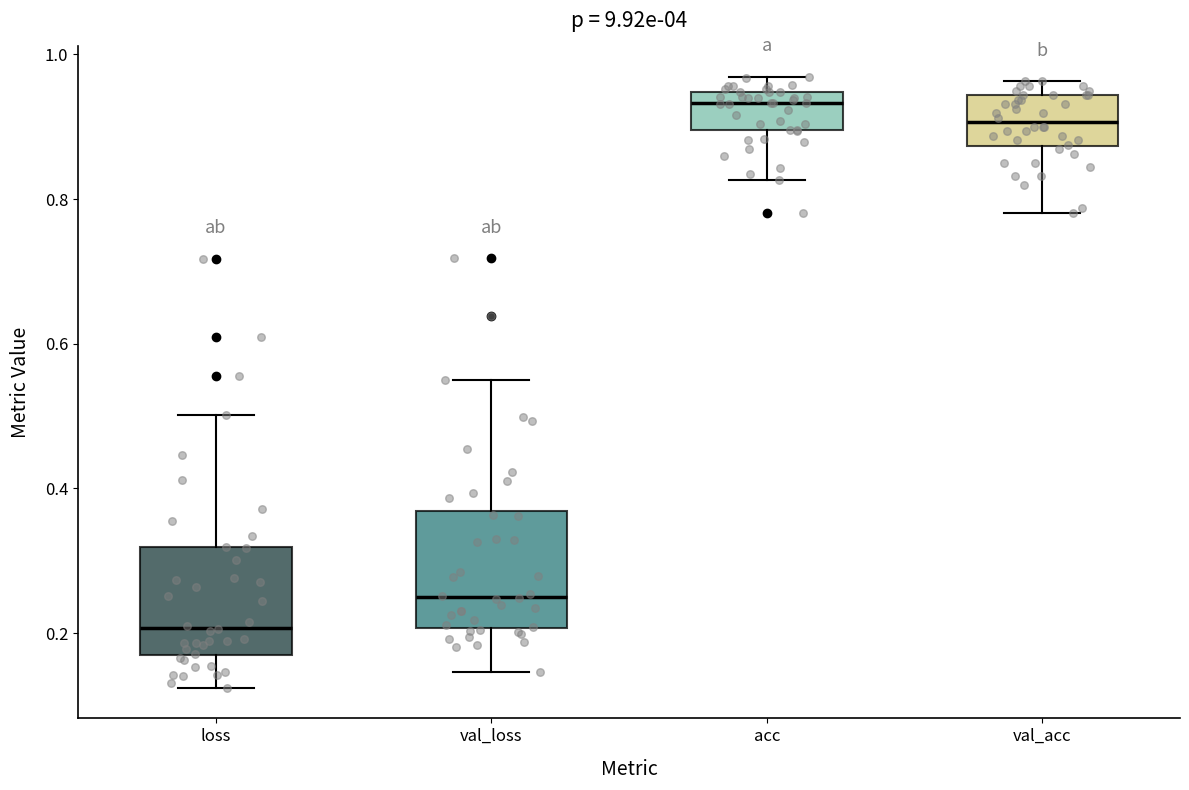

Reading left to right, read every box against the y-axis: the position of its median line, the range the box covers, and the ends of its whiskers. The values are not printed on the chart, so give them approximately, as read against the axis.

loss: median 0.20, box 0.18 to 0.32, whiskers 0.12 to 0.50
val_loss: median 0.26, box 0.20 to 0.36, whiskers 0.14 to 0.54
acc: median 0.94 (just below the box's upper edge), box 0.90 to 0.94, whiskers 0.82 to 0.96
val_acc: median 0.90, box 0.88 to 0.94, whiskers 0.78 to 0.96